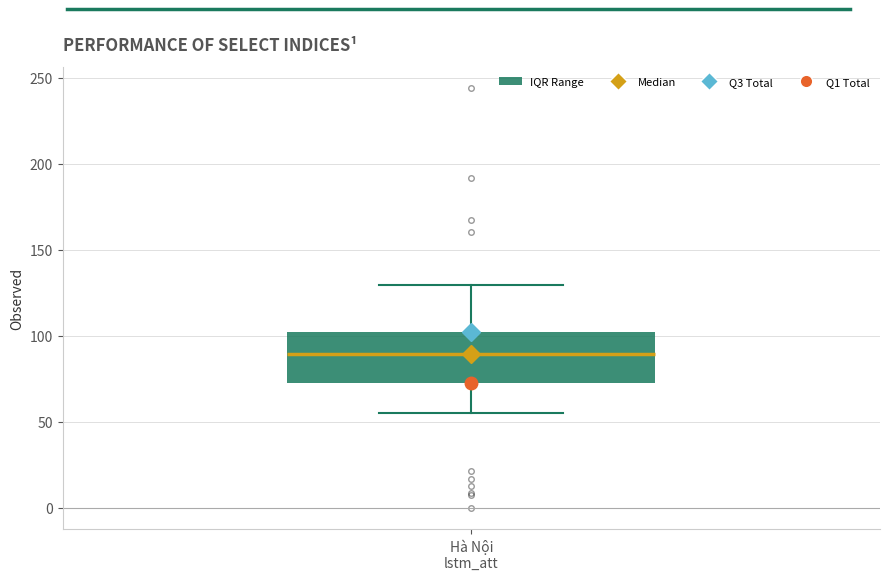

Where does the lower whisker of the box for Hà Nội lstm_att end on the y-axis? The values are not printed on the chart, so give them approximately, as read against the axis.

55